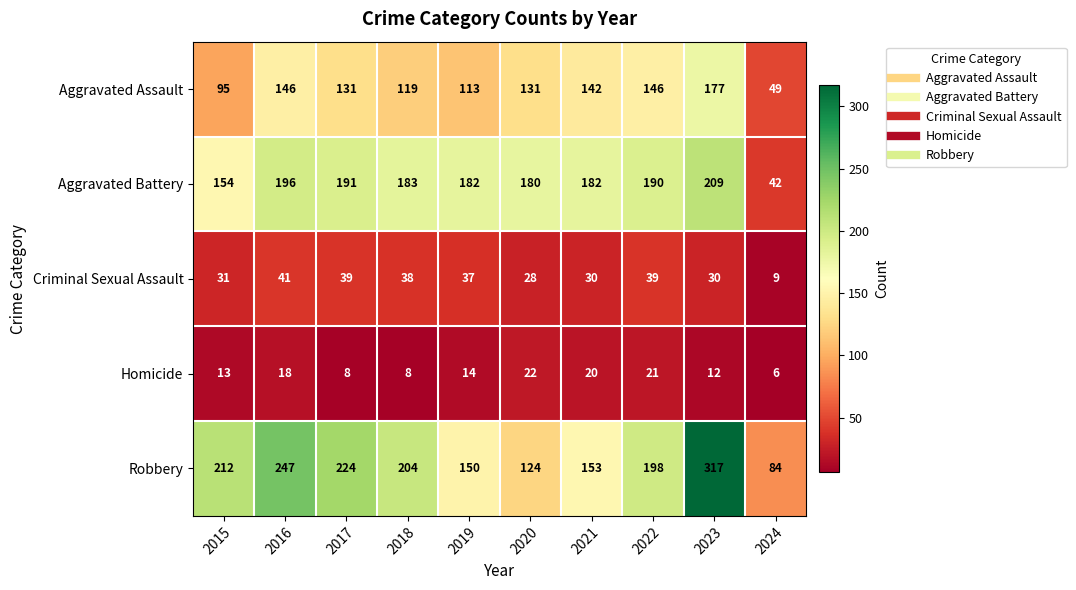

At how many categories does at least one series exceed 35?

10